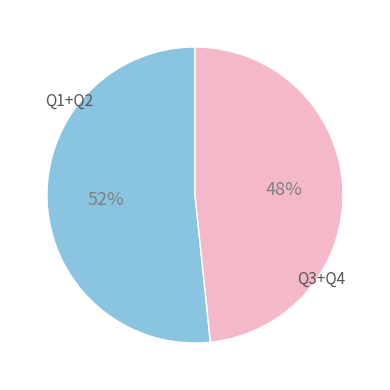

To the nearest percent, what is the average slice percentage?

50%